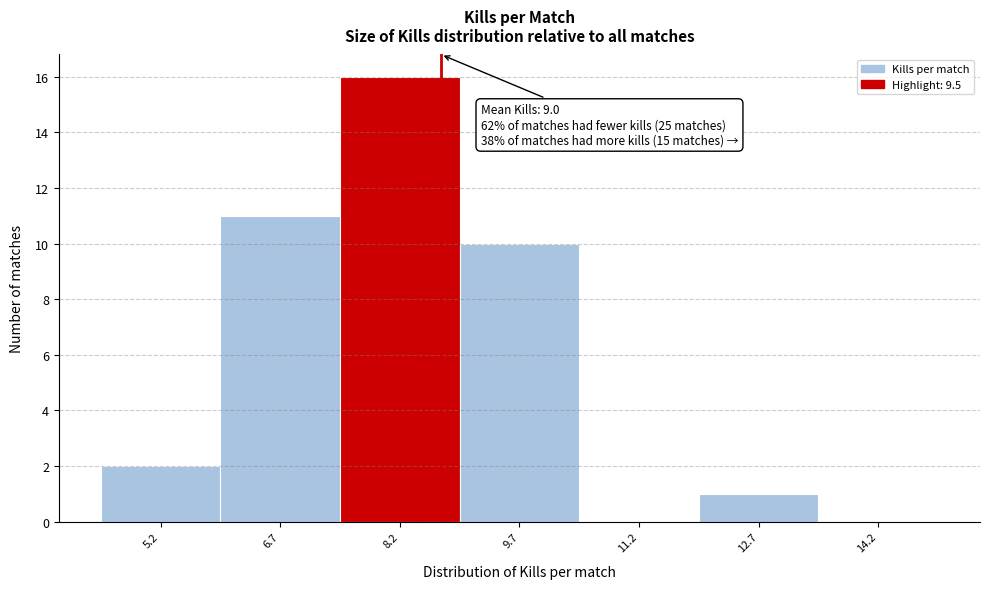

Reading left to right, transcribe all the data shown in this chart.

5.2=2	6.7=11	8.2=16	9.7=10	11.2=0	12.7=1	14.2=0